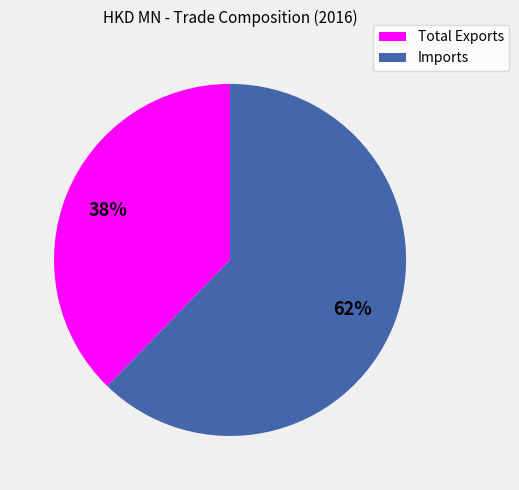

Does Total Exports represent more than half of the total?

No